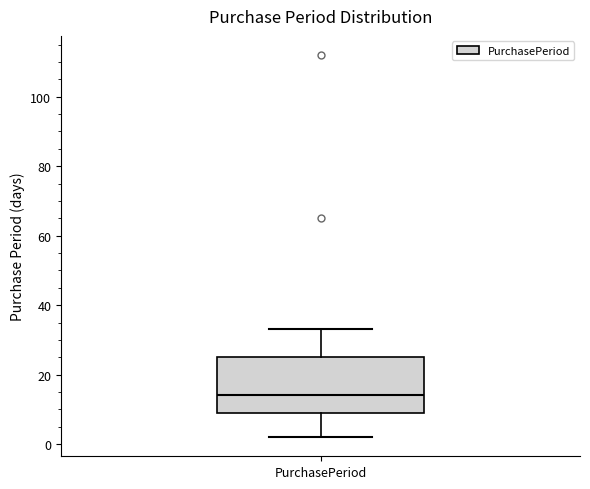

Where is the upper edge of the box for PurchasePeriod on the y-axis? The values are not printed on the chart, so give them approximately, as read against the axis.

26